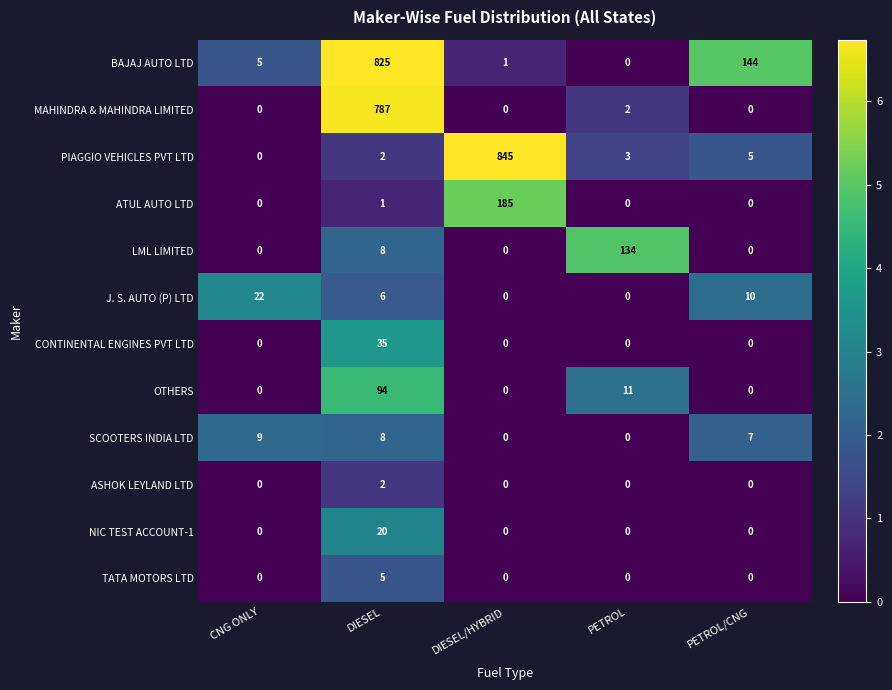

Rank the categories by PIAGGIO VEHICLES PVT LTD value from highest to lowest.

DIESEL/HYBRID, PETROL/CNG, PETROL, DIESEL, CNG ONLY